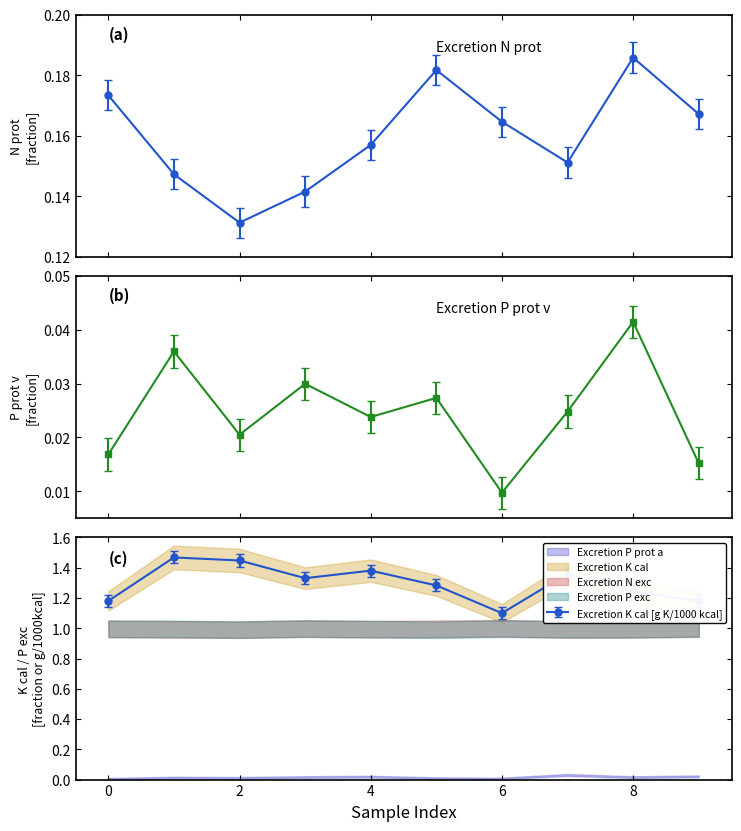

List the series in order of their peak value, highest first.

Excretion K cal [g K/1000 kcal], Excretion N prot [fraction], Excretion P prot v [fraction]